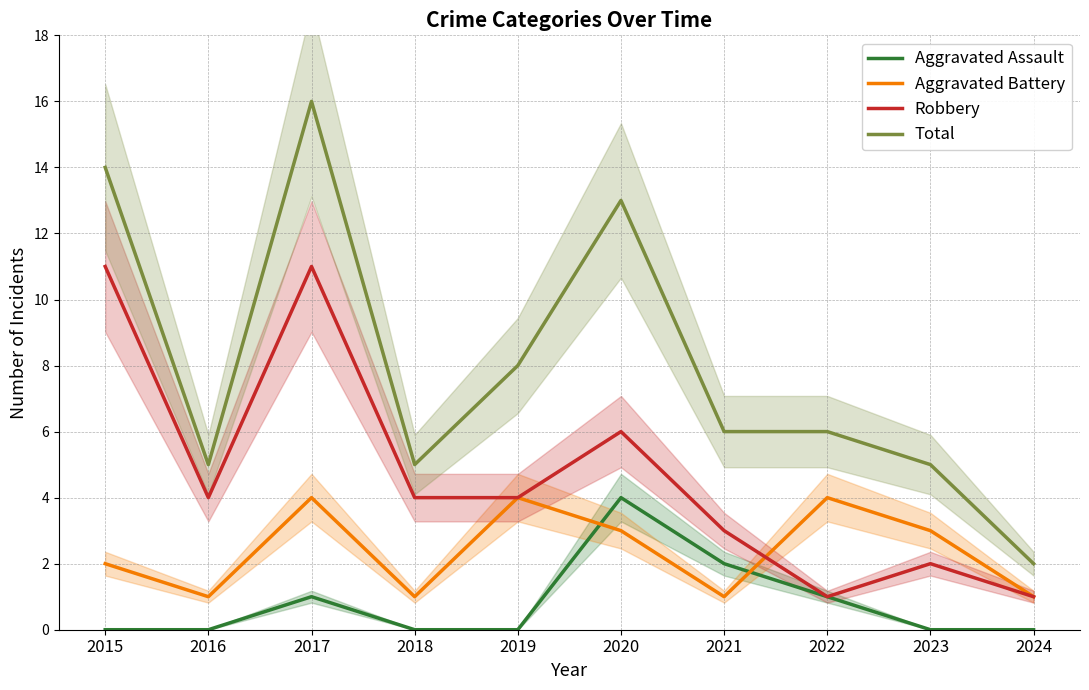

List the series in order of their peak value, lowest first.

Aggravated Assault, Aggravated Battery, Robbery, Total